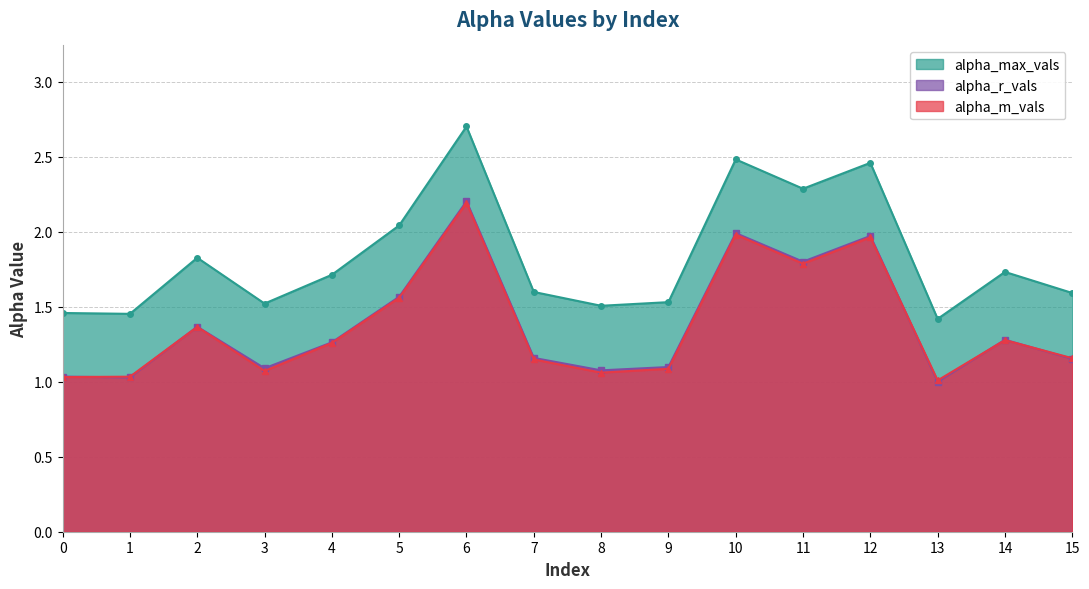

Does the chart have visible grid lines?

Yes